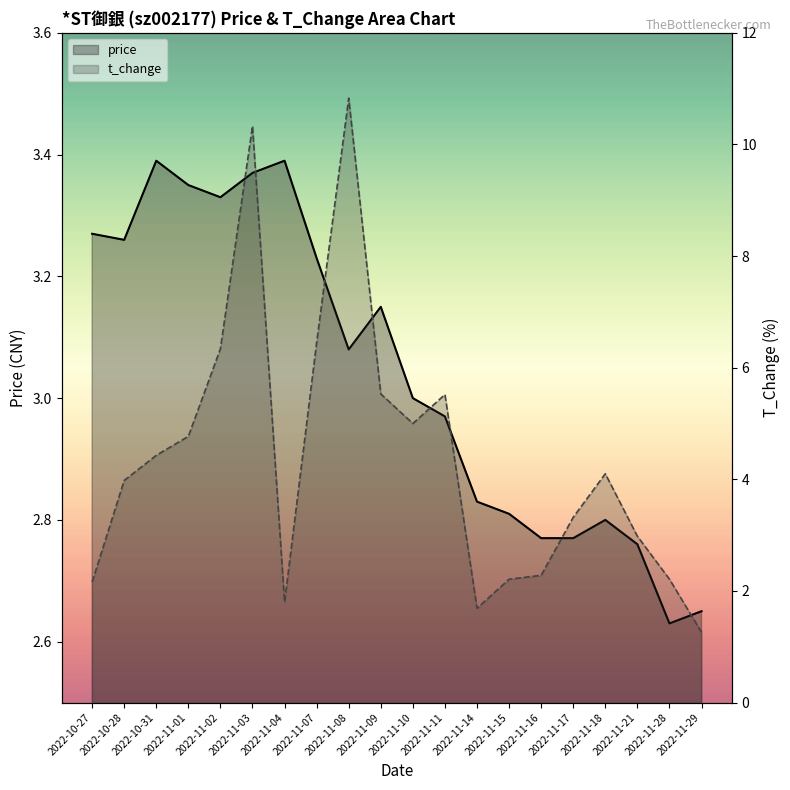

At which category does t_change reach its first local valley?

2022-11-04